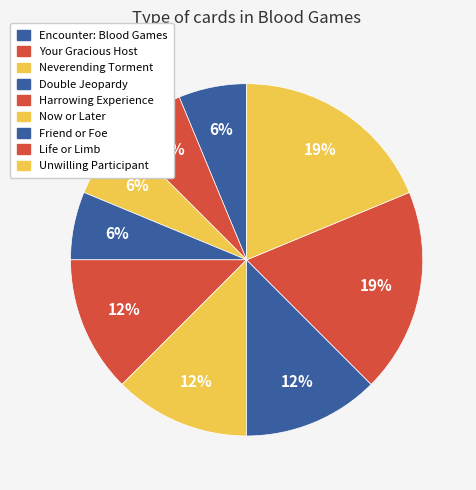

How many segments does this pie chart have?

9